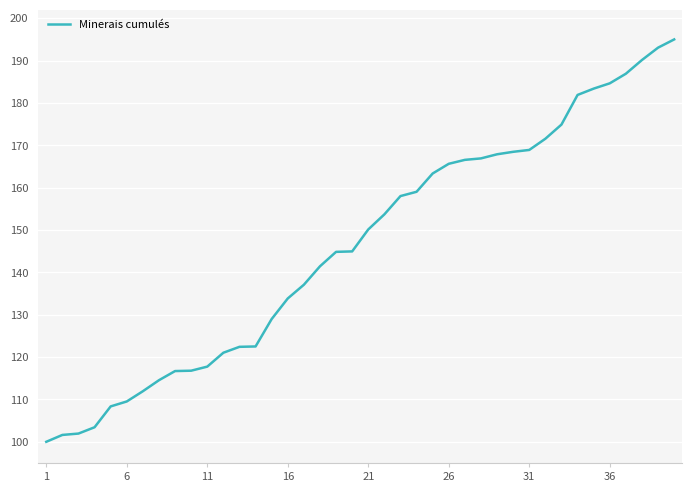

What is the difference between the maximum and minimum values?

95.0